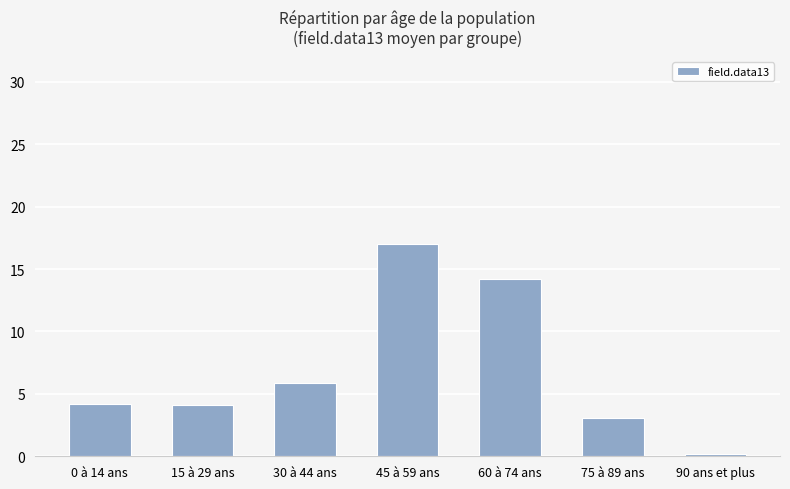

Where is the data nearest to the value 8?

30 à 44 ans